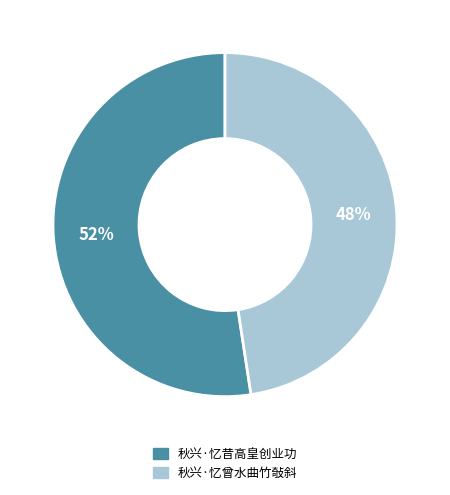

Which slice represents more than half of the pie?

秋兴·忆昔高皇创业功